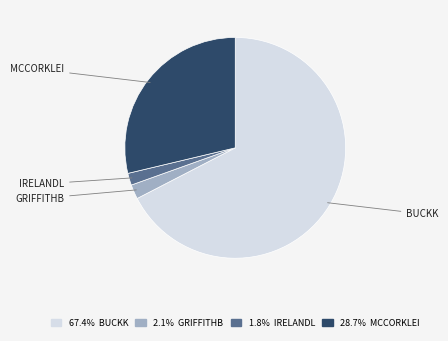

Which category has the biggest portion of the pie?

BUCKK